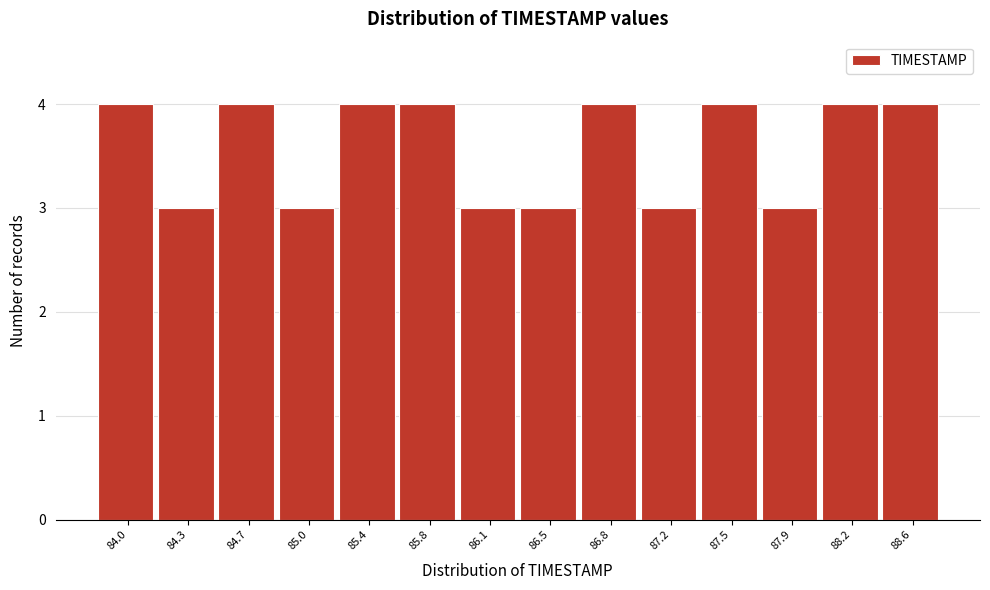

Reading right to left, transcribe all the data shown in this chart.

4	4	3	4	3	4	3	3	4	4	3	4	3	4